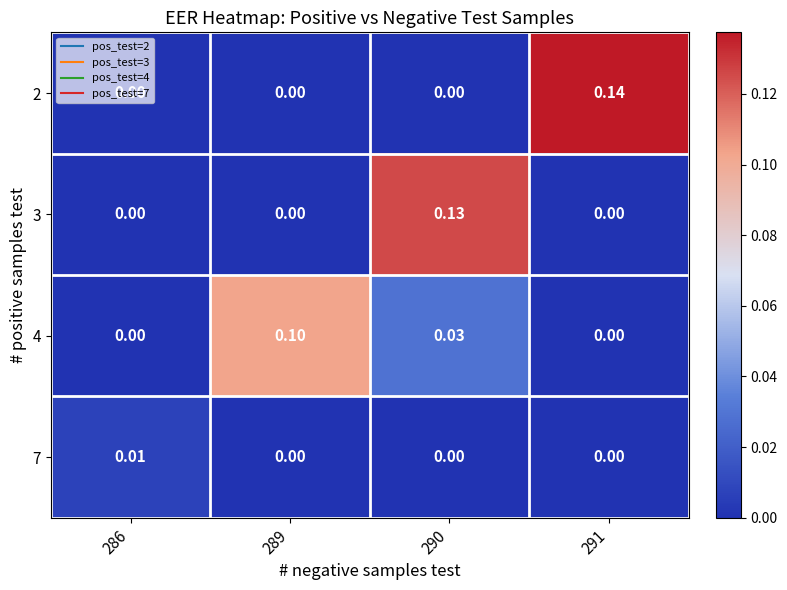

Is the value of 4 at 290 greater than the value of 2 at 290?

Yes